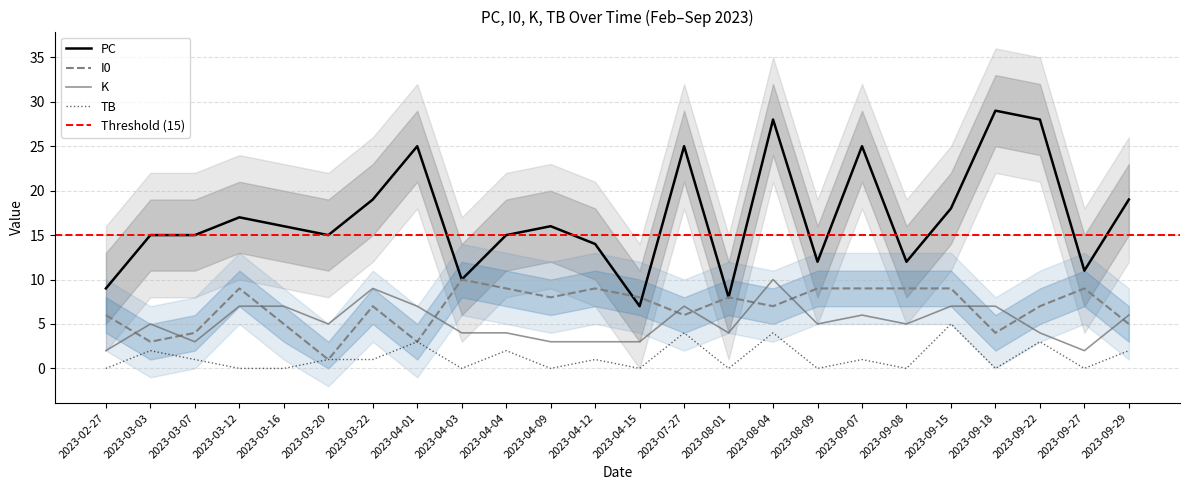

Rank the categories by I0 value from highest to lowest.

2023-04-03, 2023-03-12, 2023-04-04, 2023-04-12, 2023-08-09, 2023-09-07, 2023-09-08, 2023-09-15, 2023-09-27, 2023-04-09, 2023-04-15, 2023-08-01, 2023-03-22, 2023-08-04, 2023-09-22, 2023-02-27, 2023-07-27, 2023-03-16, 2023-09-29, 2023-03-07, 2023-09-18, 2023-03-03, 2023-04-01, 2023-03-20